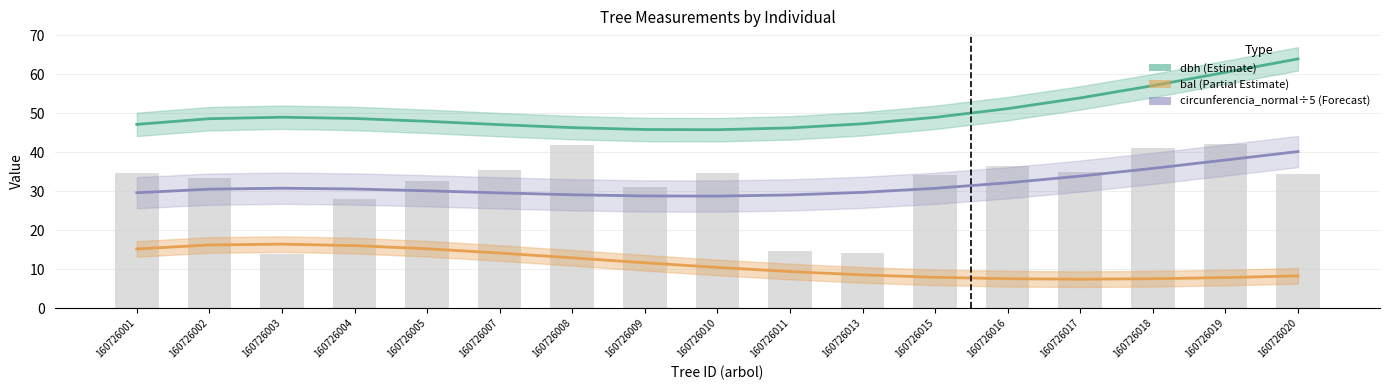

Which series has the largest range (max minus min)?

dbh